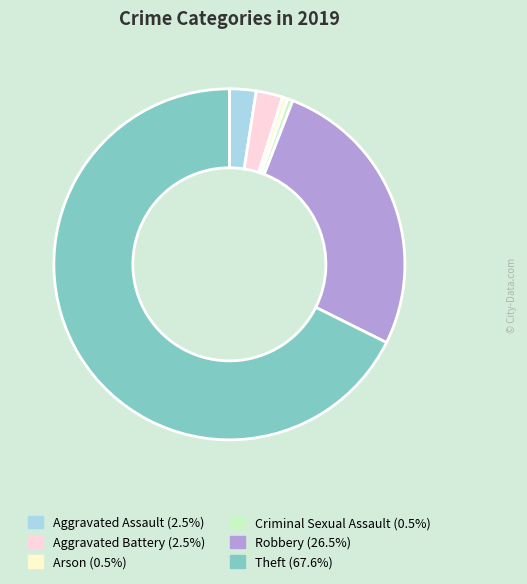

Which slice is the largest?

Theft